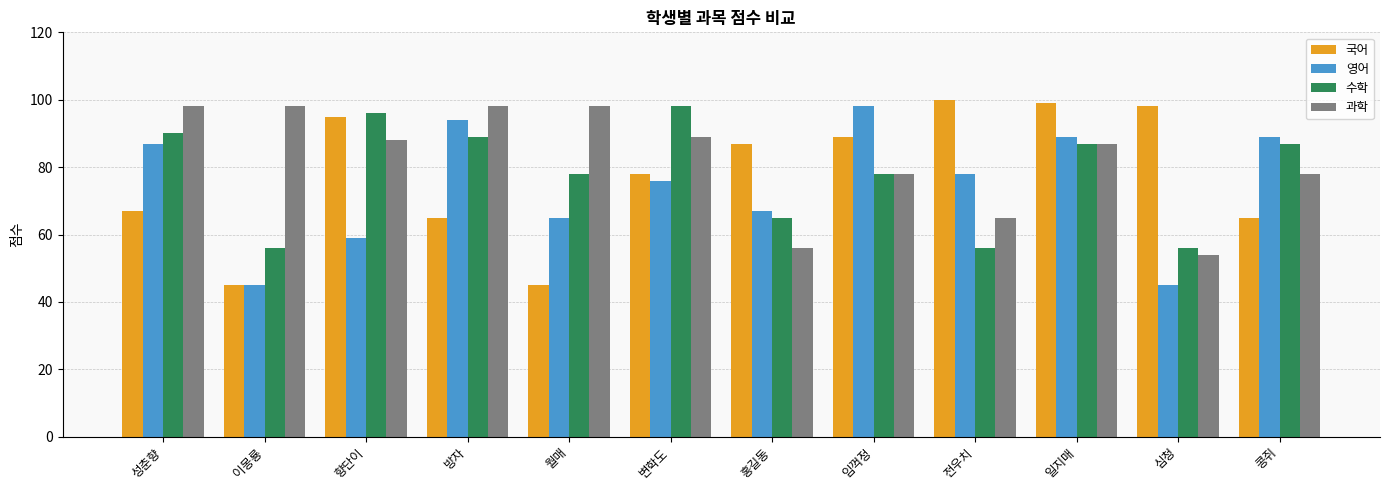

Reading left to right, transcribe all the data shown in this chart.

국어: 성춘향=67	이몽룡=45	향단이=95	방자=65	월매=45	변학도=78	홍길동=87	임꺽정=89	전우치=100	일지매=99	심청=98	콩쥐=65
영어: 성춘향=87	이몽룡=45	향단이=59	방자=94	월매=65	변학도=76	홍길동=67	임꺽정=98	전우치=78	일지매=89	심청=45	콩쥐=89
수학: 성춘향=90	이몽룡=56	향단이=96	방자=89	월매=78	변학도=98	홍길동=65	임꺽정=78	전우치=56	일지매=87	심청=56	콩쥐=87
과학: 성춘향=98	이몽룡=98	향단이=88	방자=98	월매=98	변학도=89	홍길동=56	임꺽정=78	전우치=65	일지매=87	심청=54	콩쥐=78